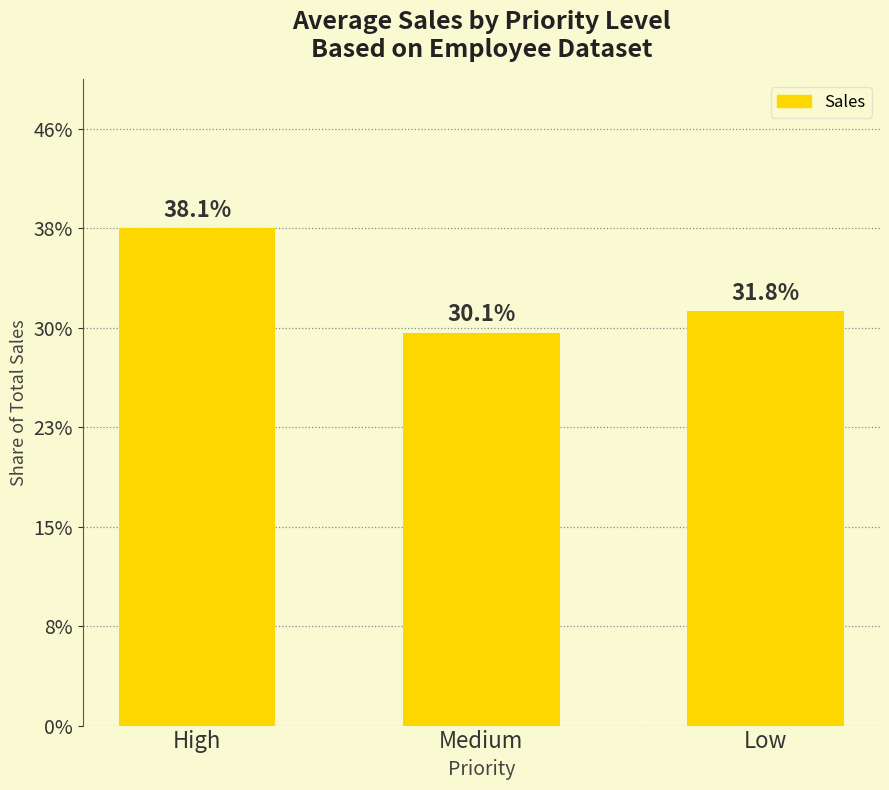

Are the bars horizontal?

No